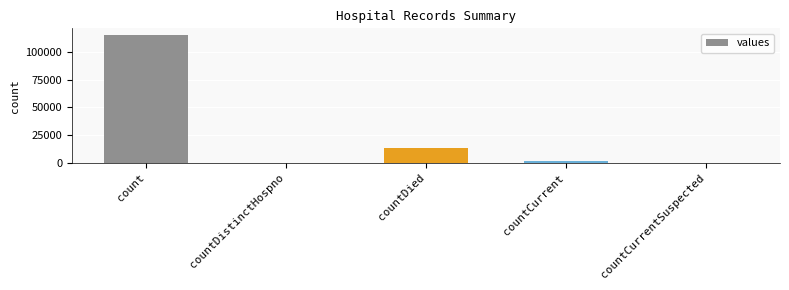

Where does the data first go above 1383?

count